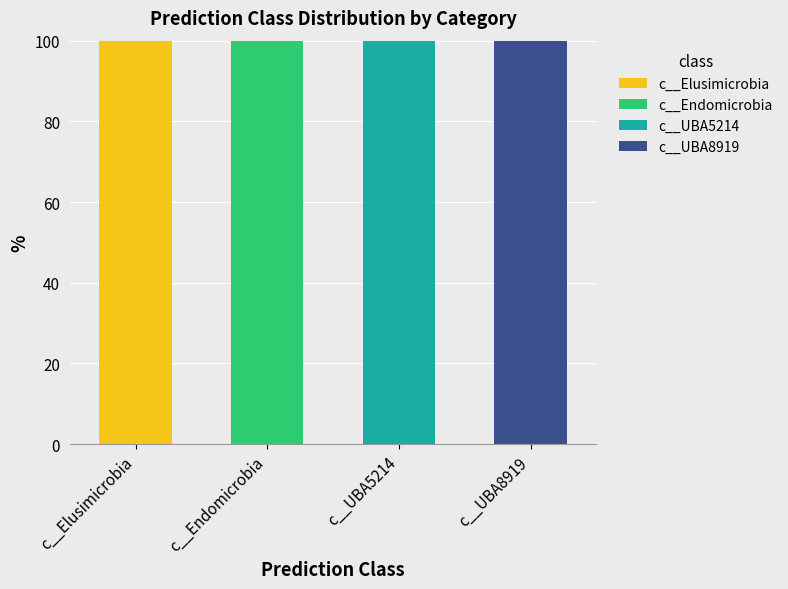

What is the total value across all series at c__Elusimicrobia?

100